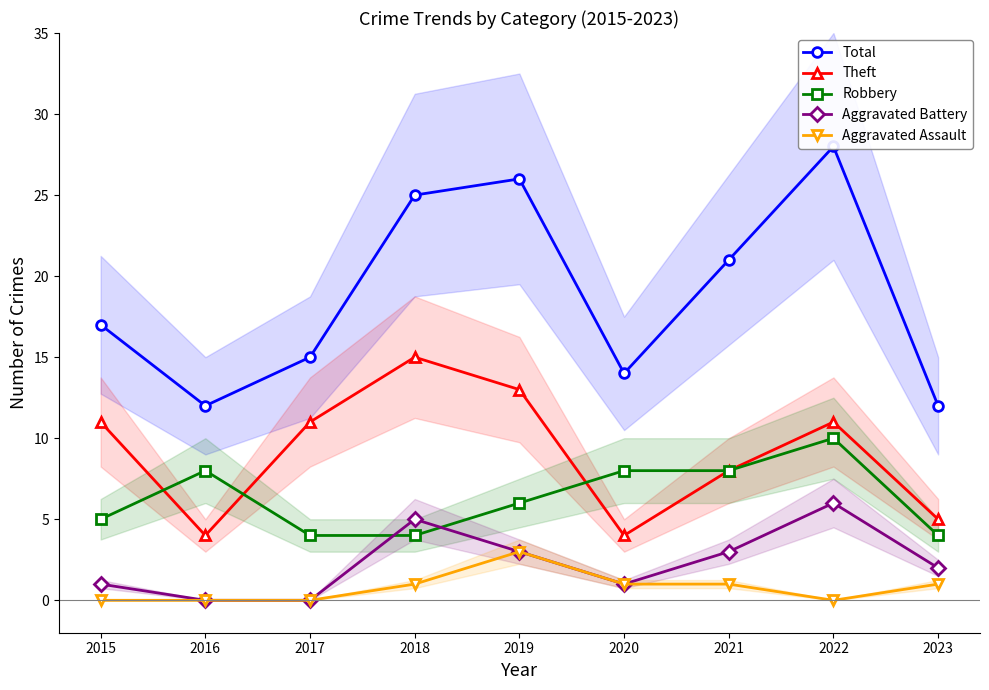

What is the value of the Theft point at the 7th from the left?

8